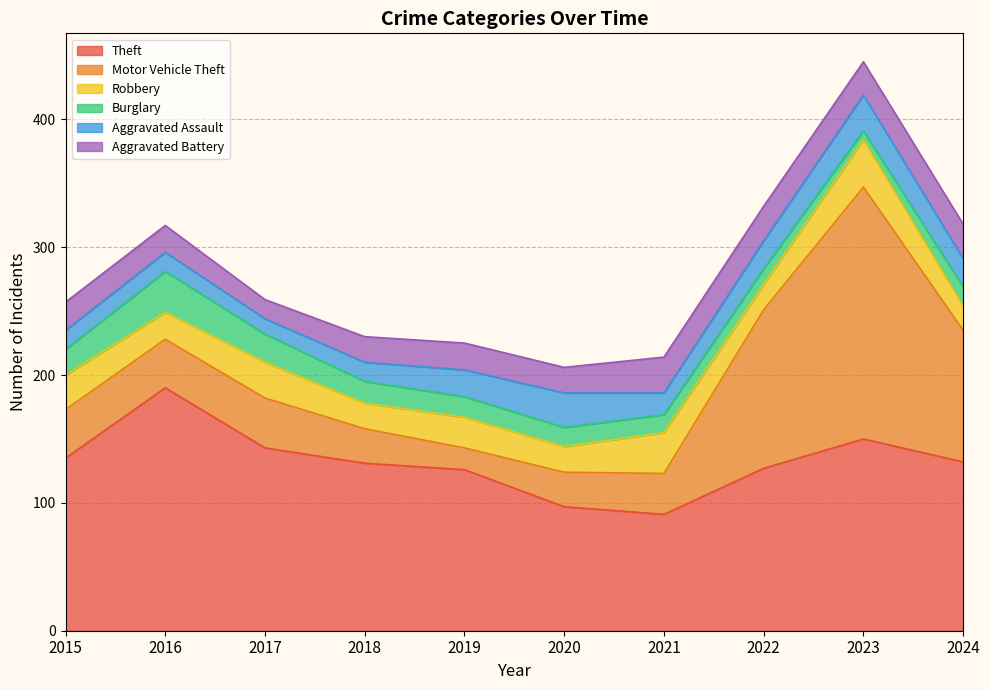

At which label does Theft reach its peak?

2016